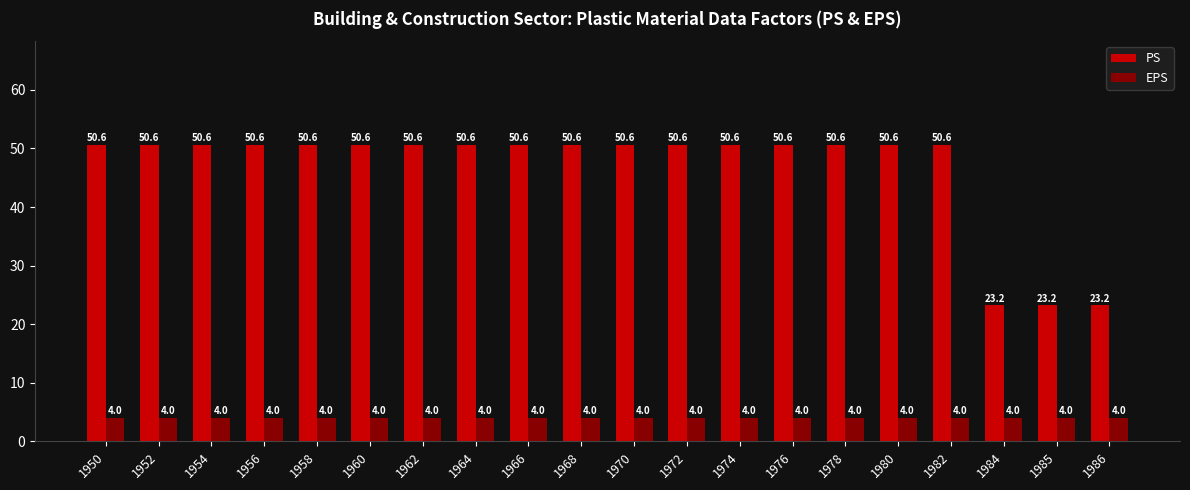

Which series has the largest total across all categories?

PS